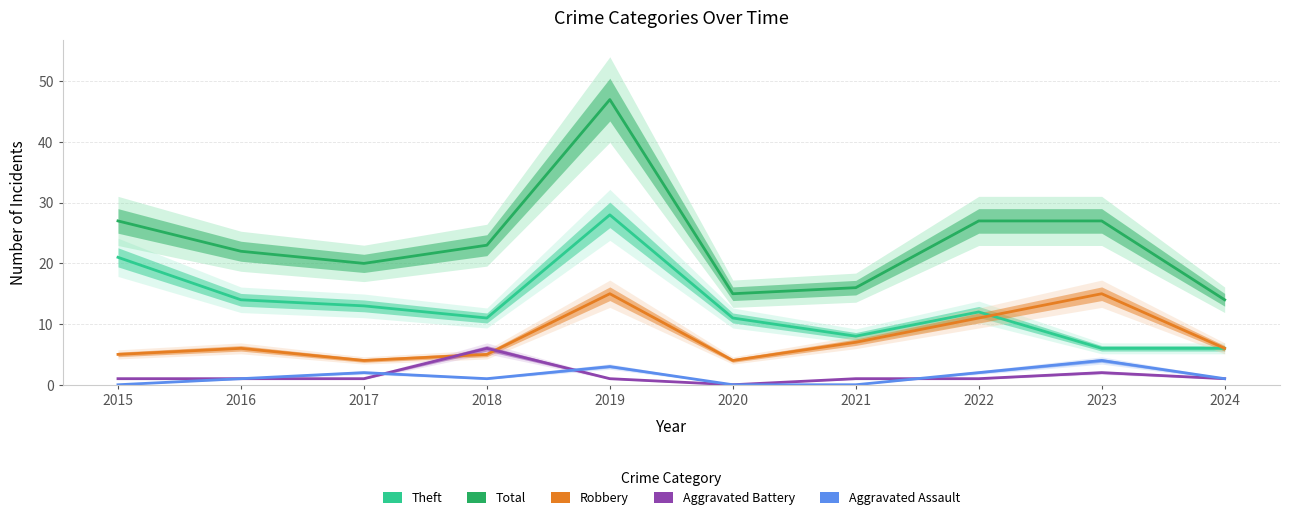

True or false: Total and Theft cross at least once.

False